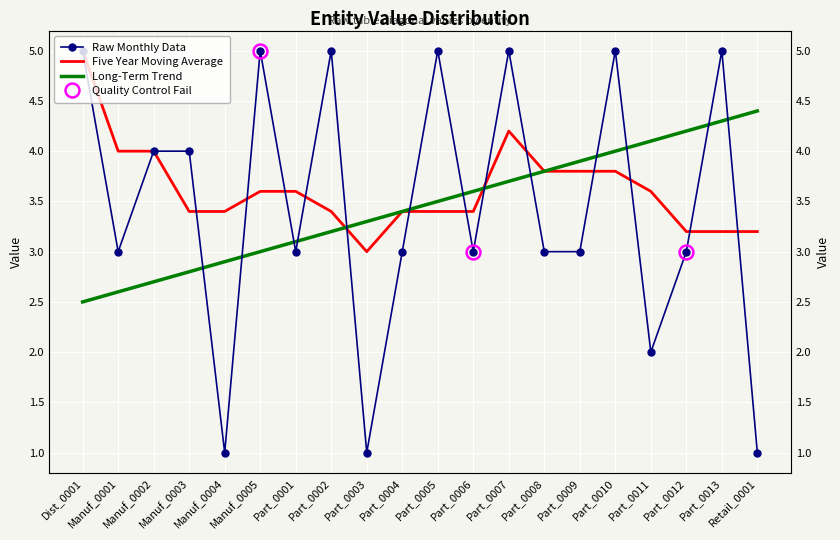

How many data points in Long-Term Trend are above 3?

14